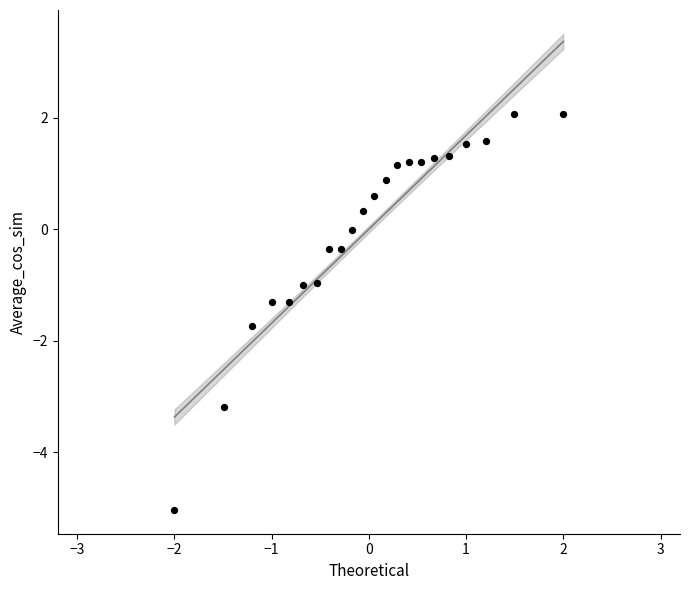

What is the range of Y values (max minus min)?

7.1